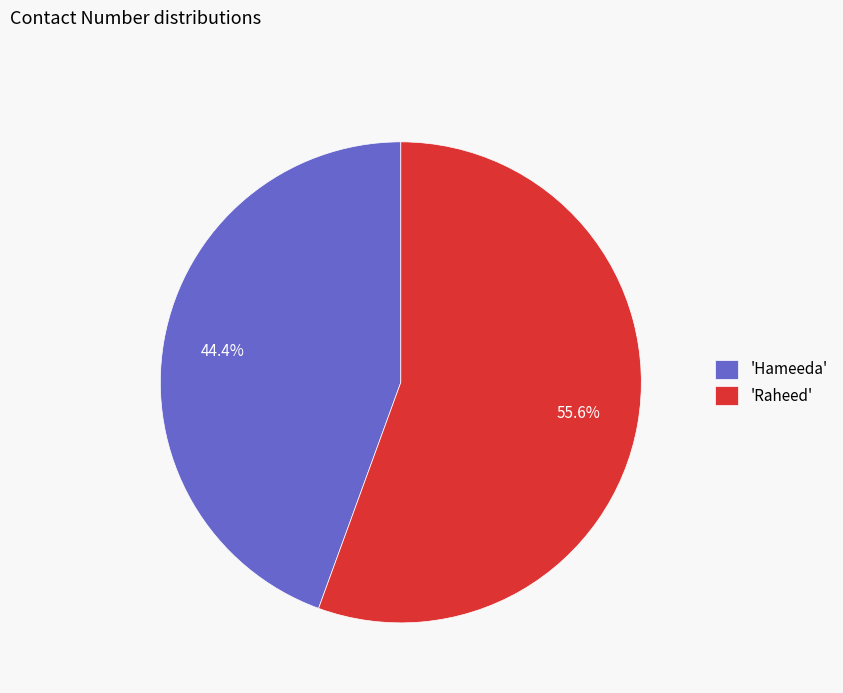

Rank the categories by value from lowest to highest.

'Hameeda', 'Raheed'